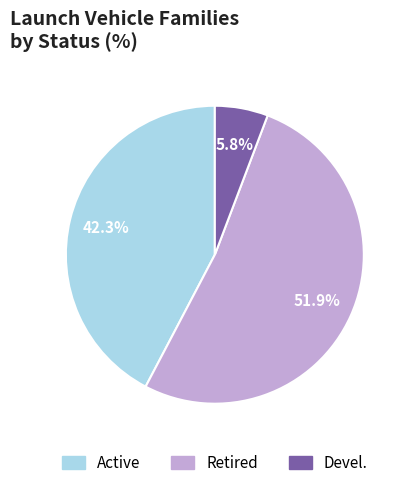

Rank the categories by value from lowest to highest.

Devel., Active, Retired